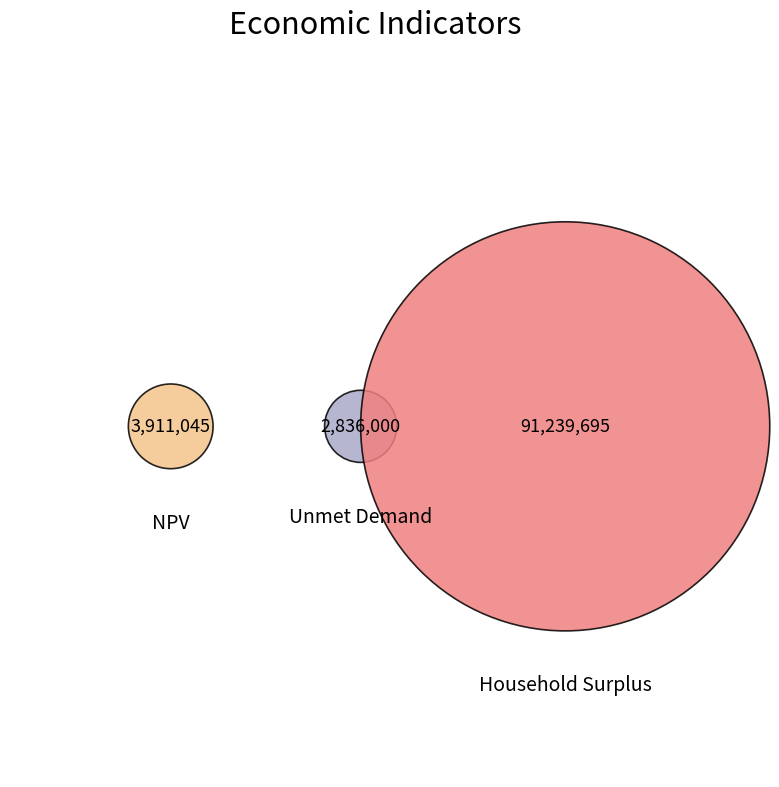

What is the change in value from NPV to Unmet Demand?

-1075045.0